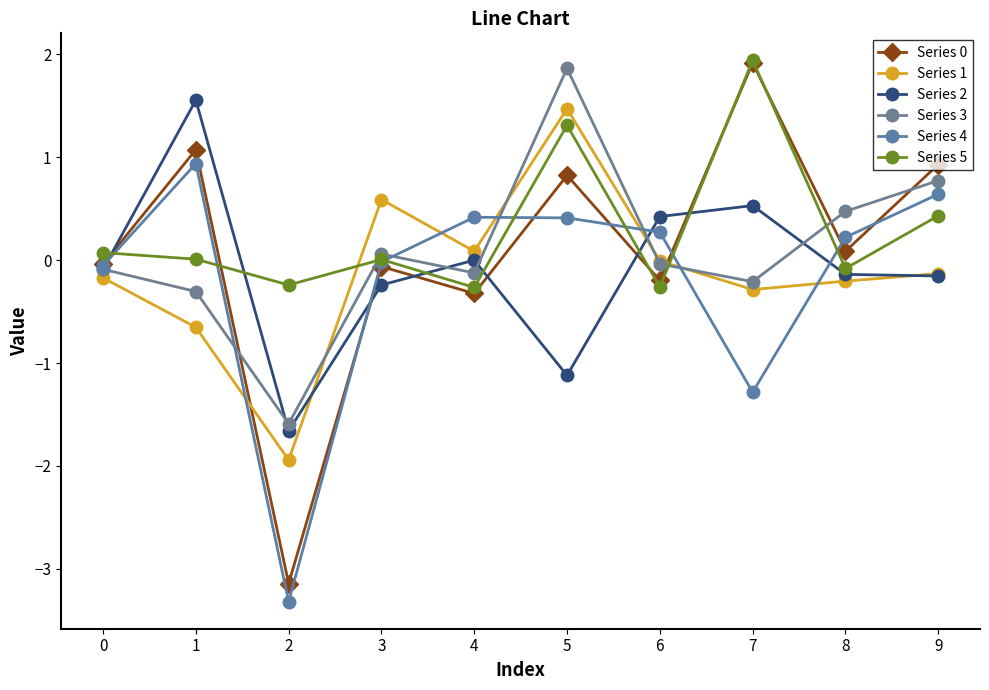

What is the highest value of the Series 5 series?

1.9